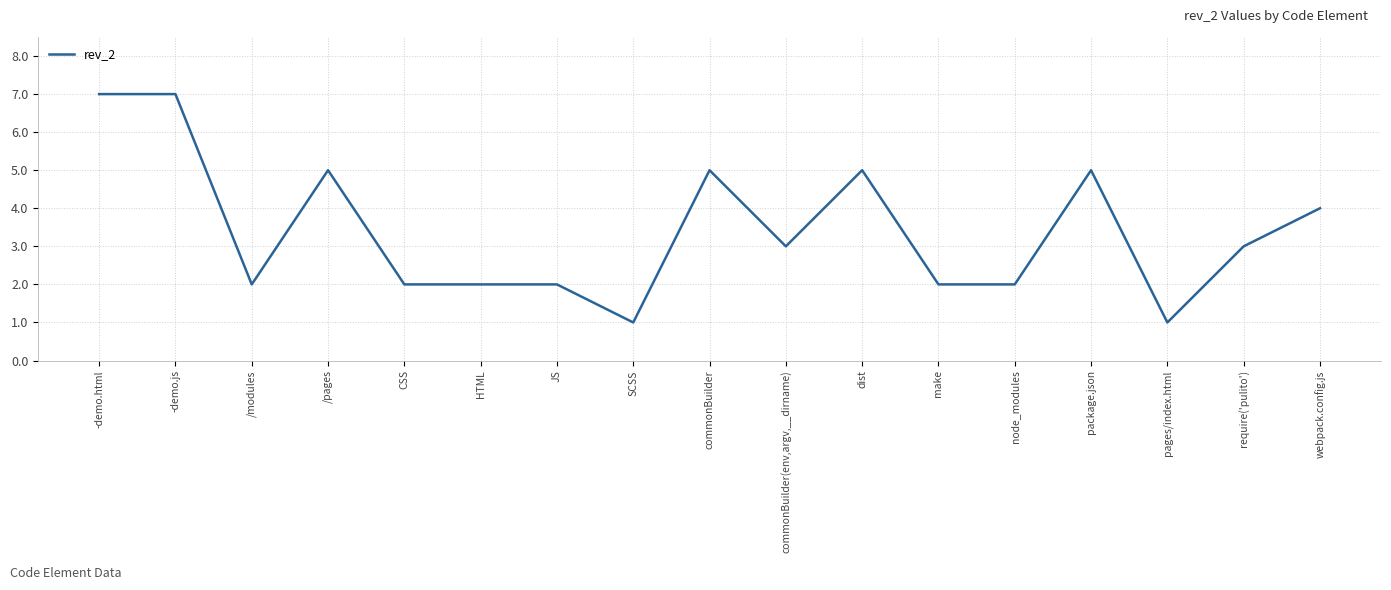

The chart shows a value of 12 at -demo.js. True or false?

False